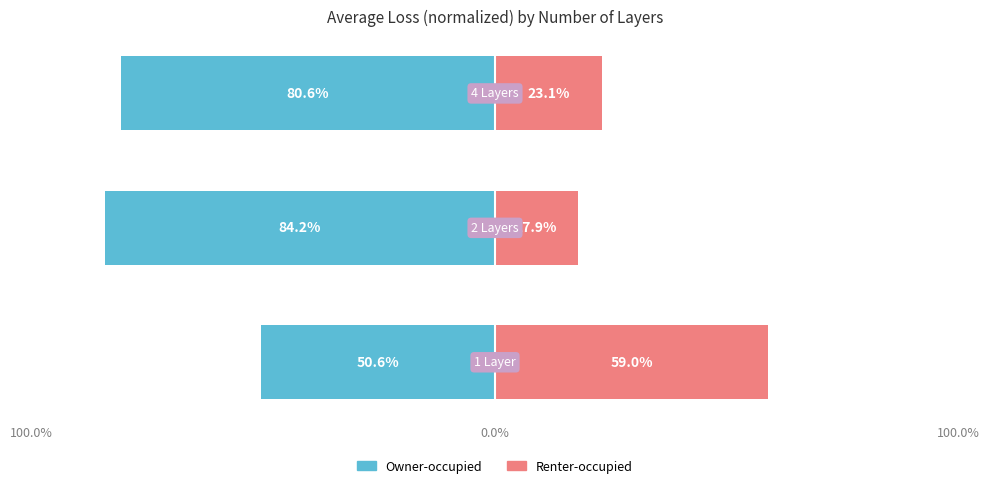

The value of Renter-occupied at 100.0% is 23.1. True or false?

True